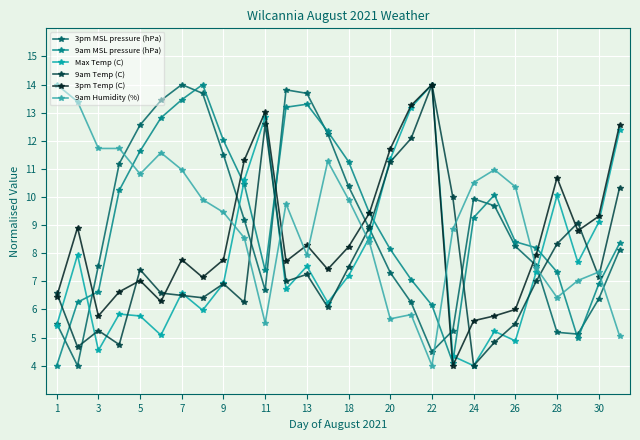

True or false: 9am MSL pressure (hPa) has more than 2 interior local peaks.

True